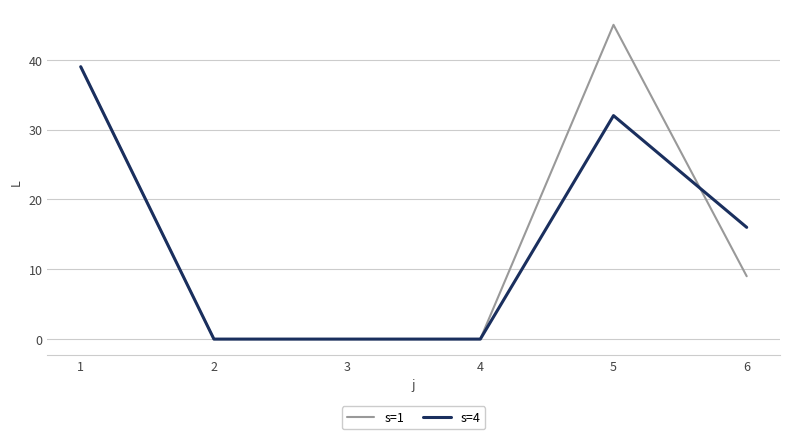

What are all the series names shown in the legend?

s=1, s=4